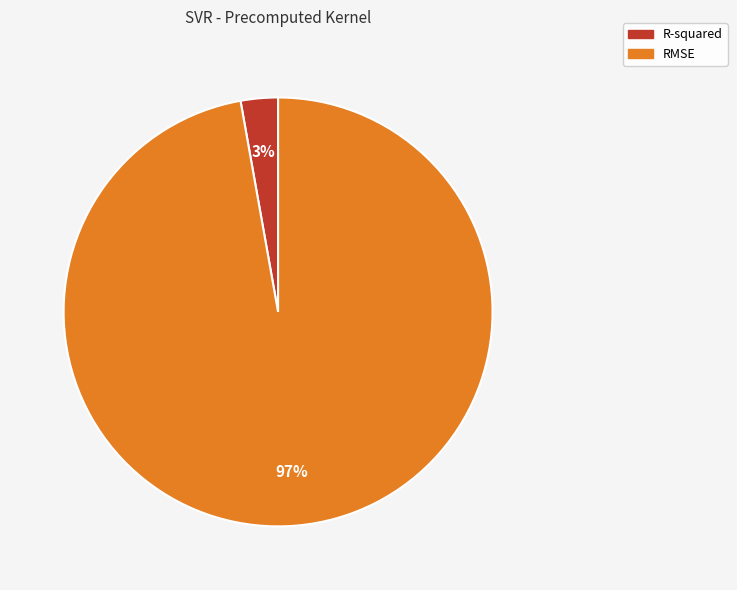

How many segments does this pie chart have?

2